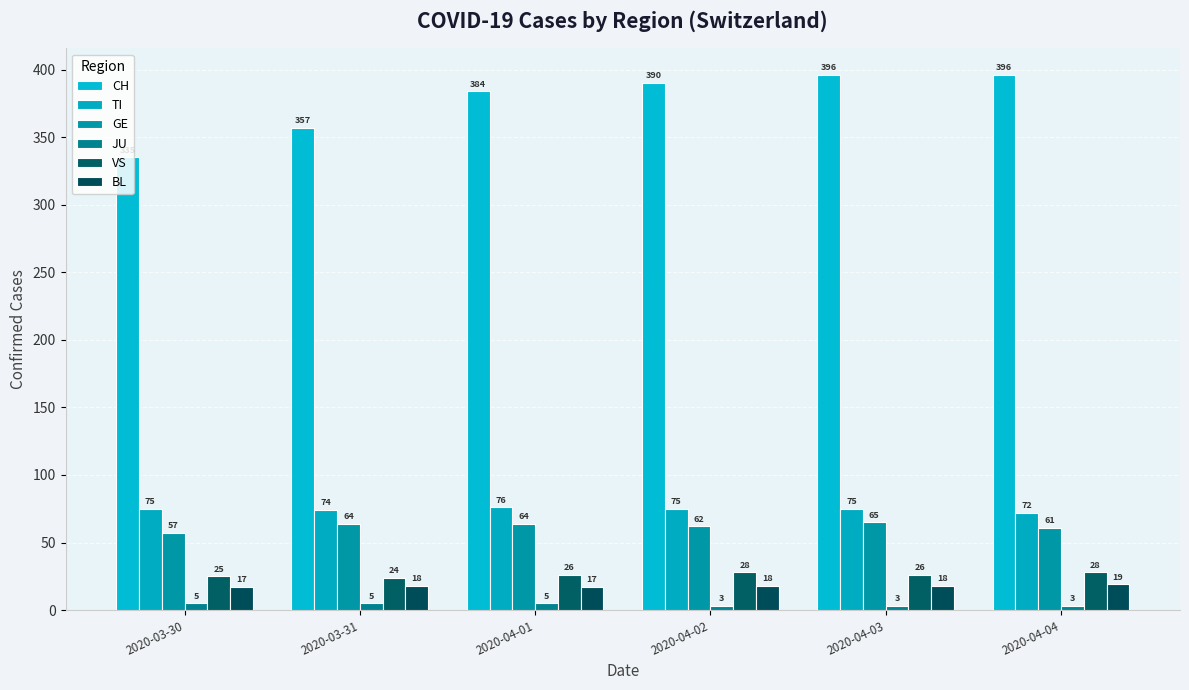

What value does the TI series have at 2020-04-04?

72